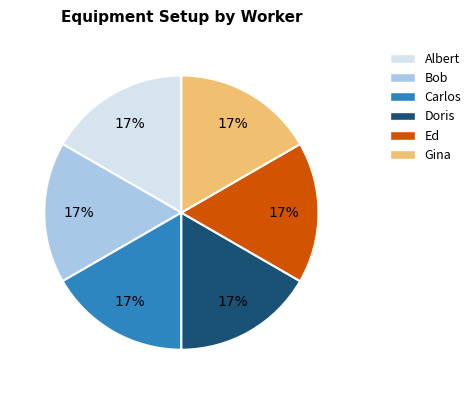

Is there a majority slice in this chart?

No